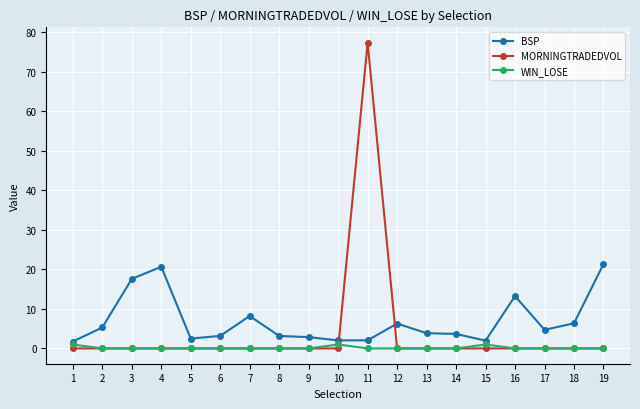

Which series has the widest spread of values?

MORNINGTRADEDVOL